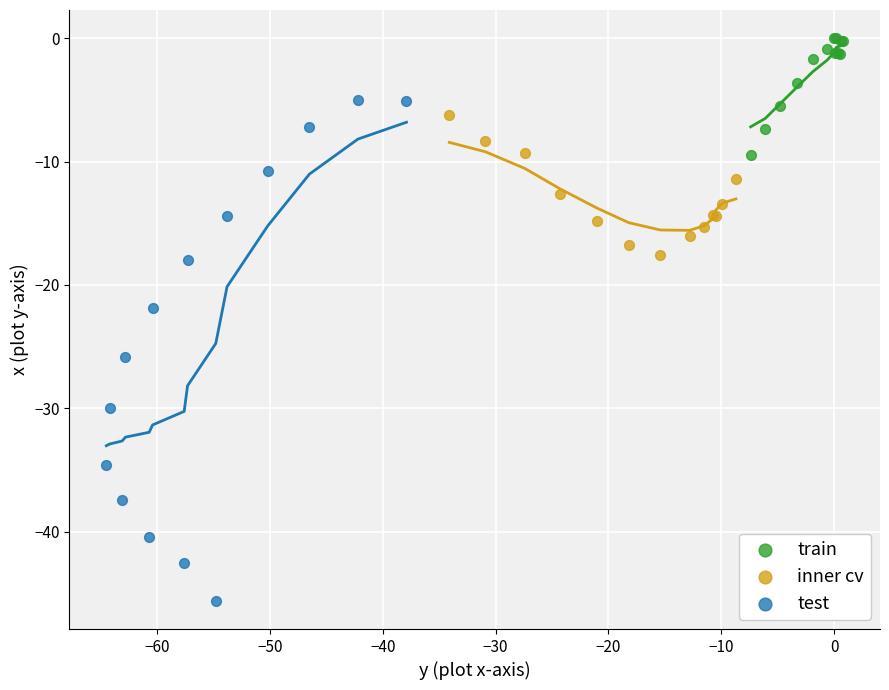

What are all the series names shown in the legend?

train, inner cv, test